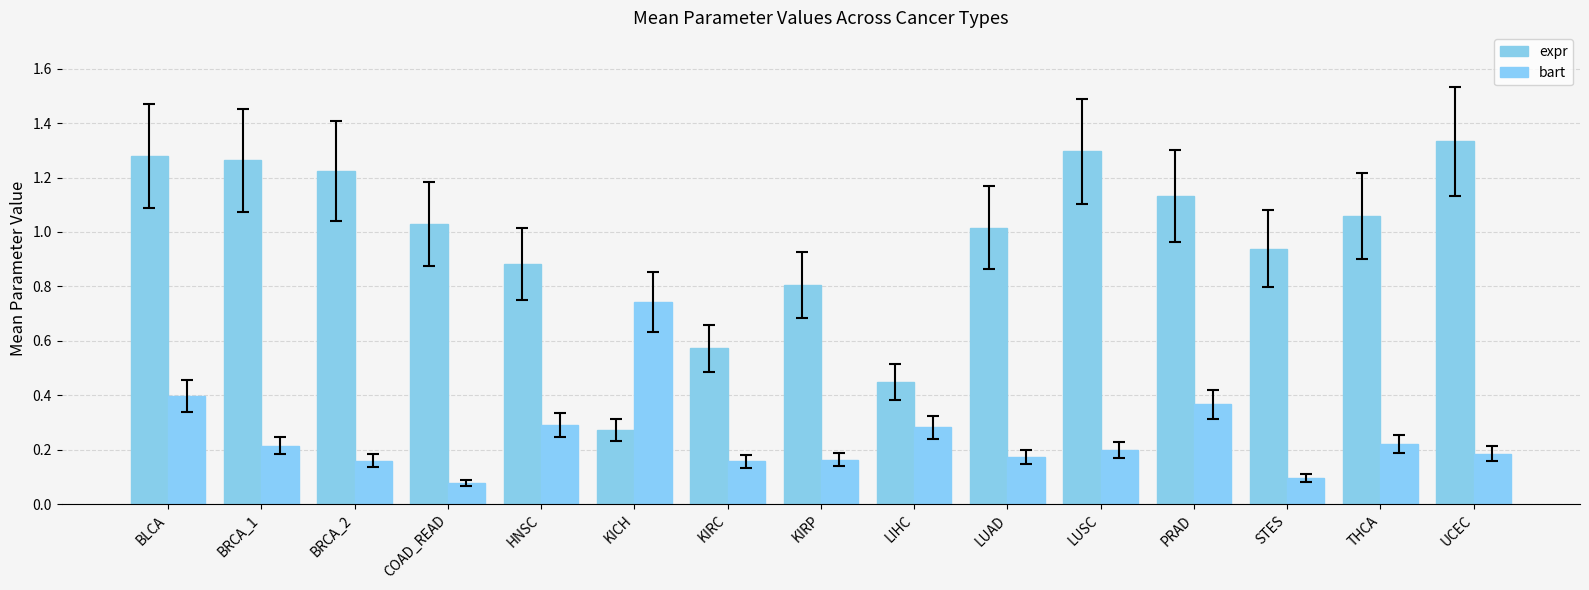

How many series are shown in this chart?

2